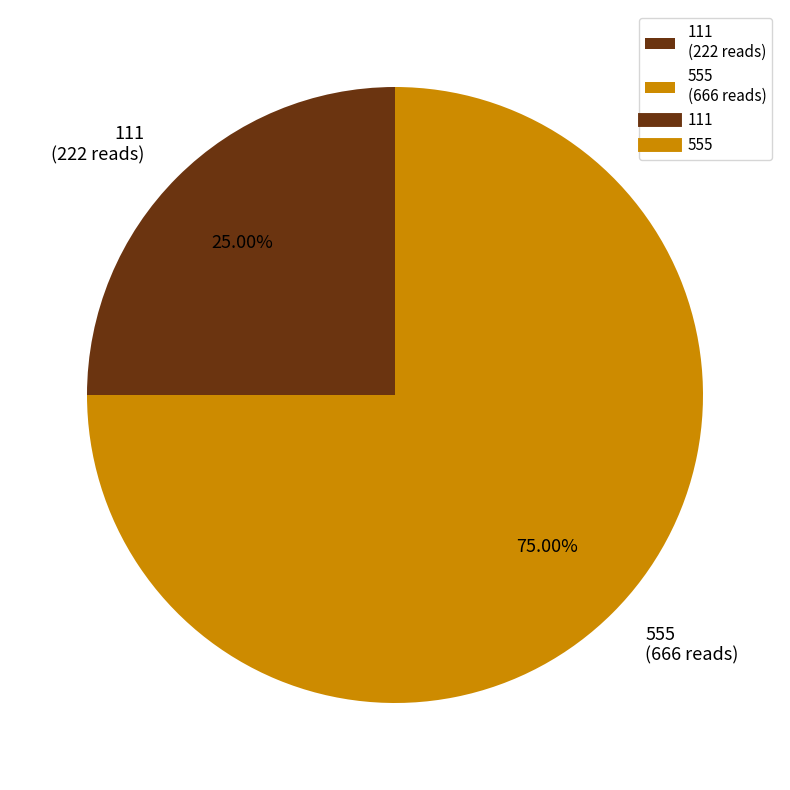

Combined, do 555 and 111 account for over 50%?

Yes